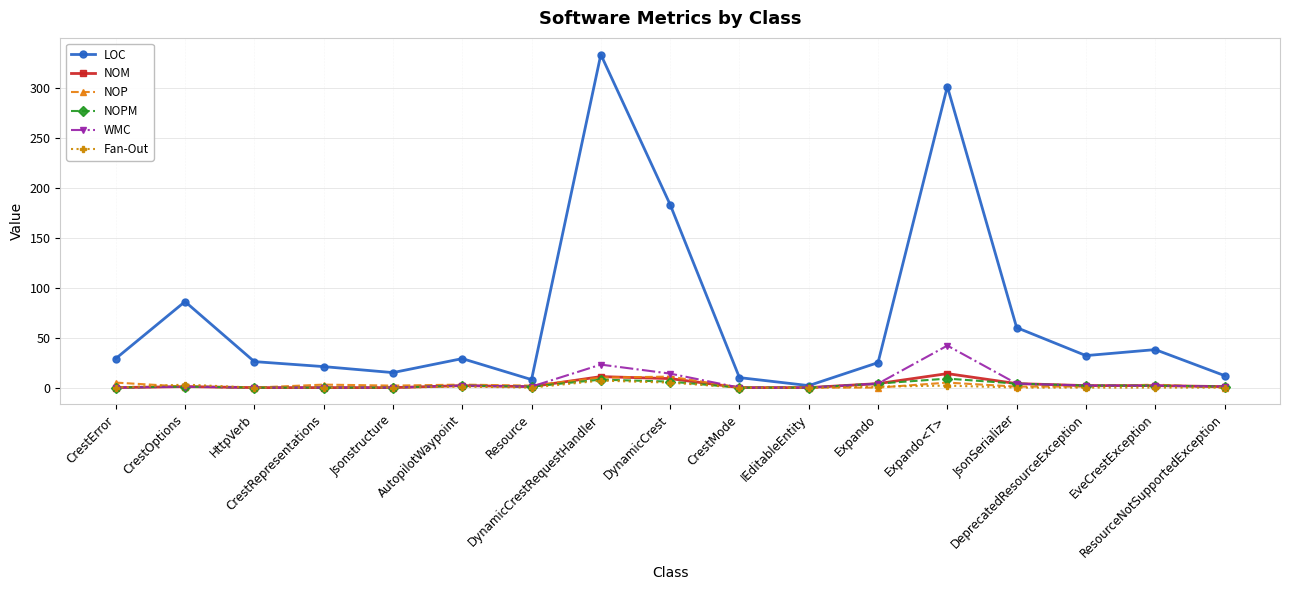

Which series has the largest total across all categories?

LOC